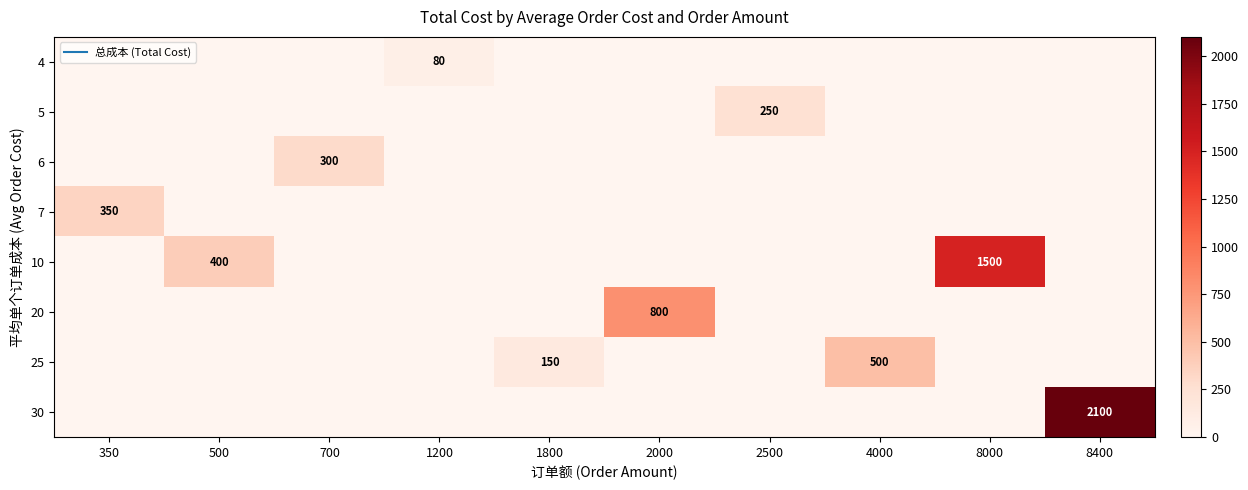

At which category is the sum across all series the highest?

8400